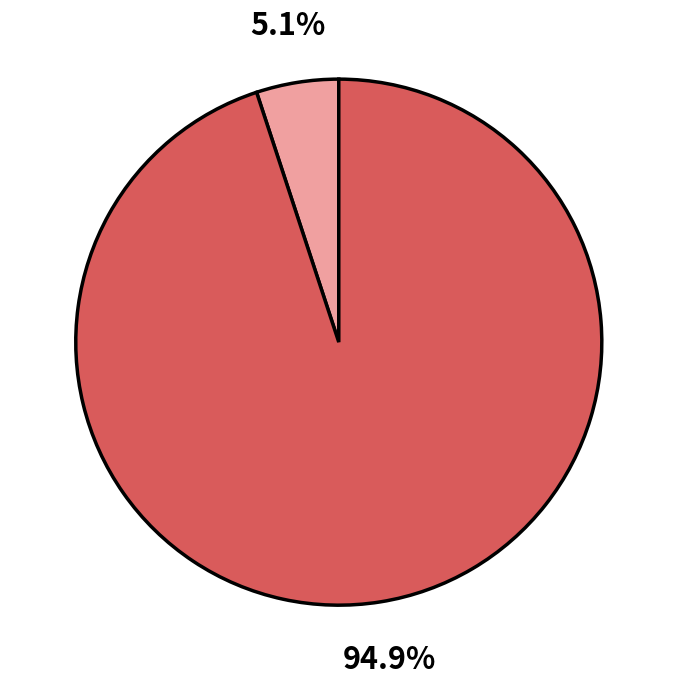

Does any single category account for the majority?

Yes